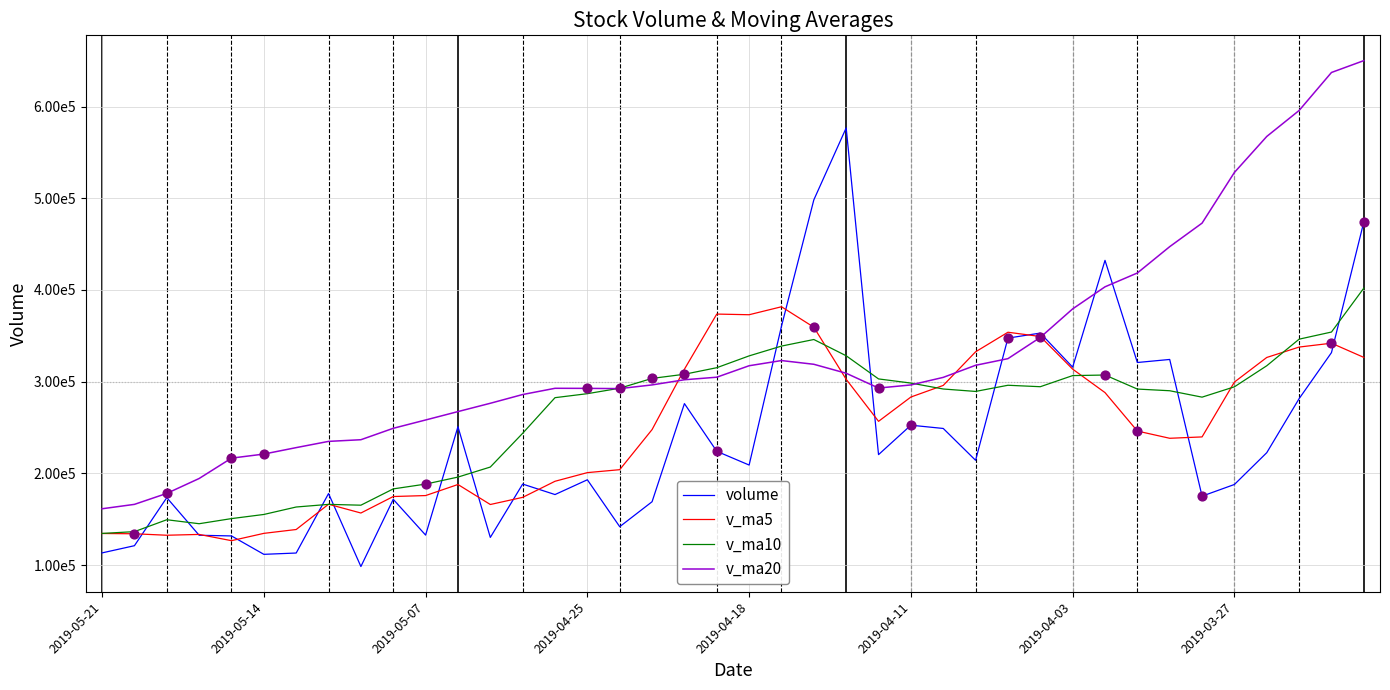

What are all the series names shown in the legend?

volume, v_ma5, v_ma10, v_ma20